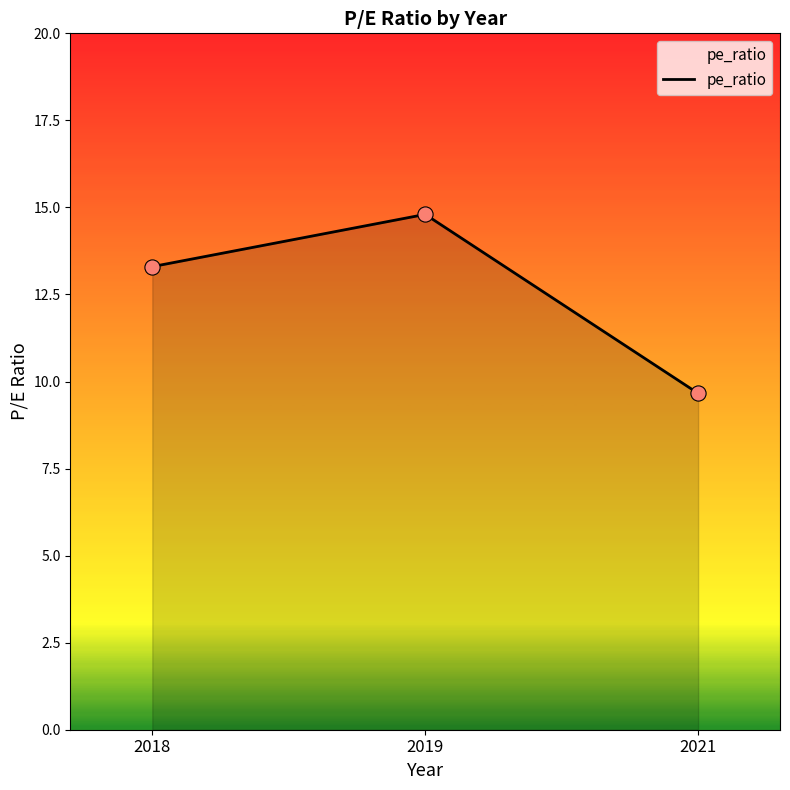

What is the ratio of the value at 2018 to the value at 2021?

1.4